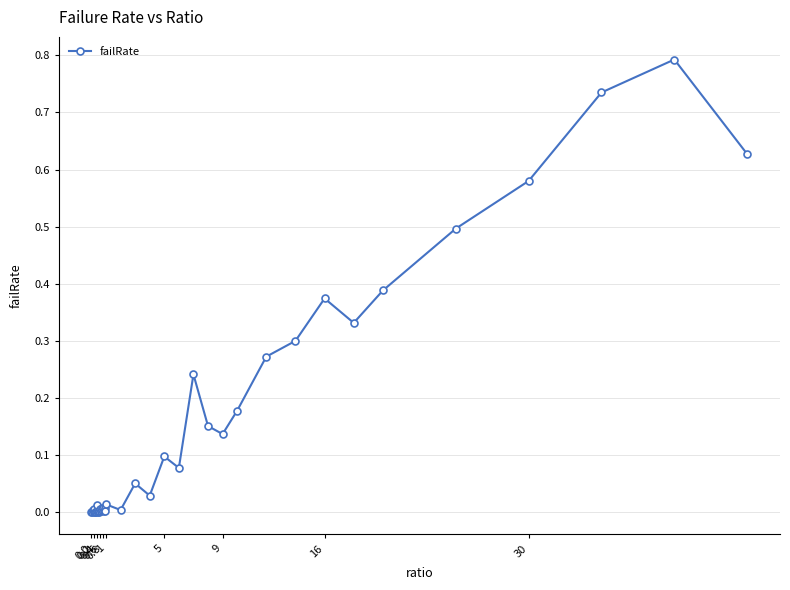

What is the greatest value displayed?

0.8